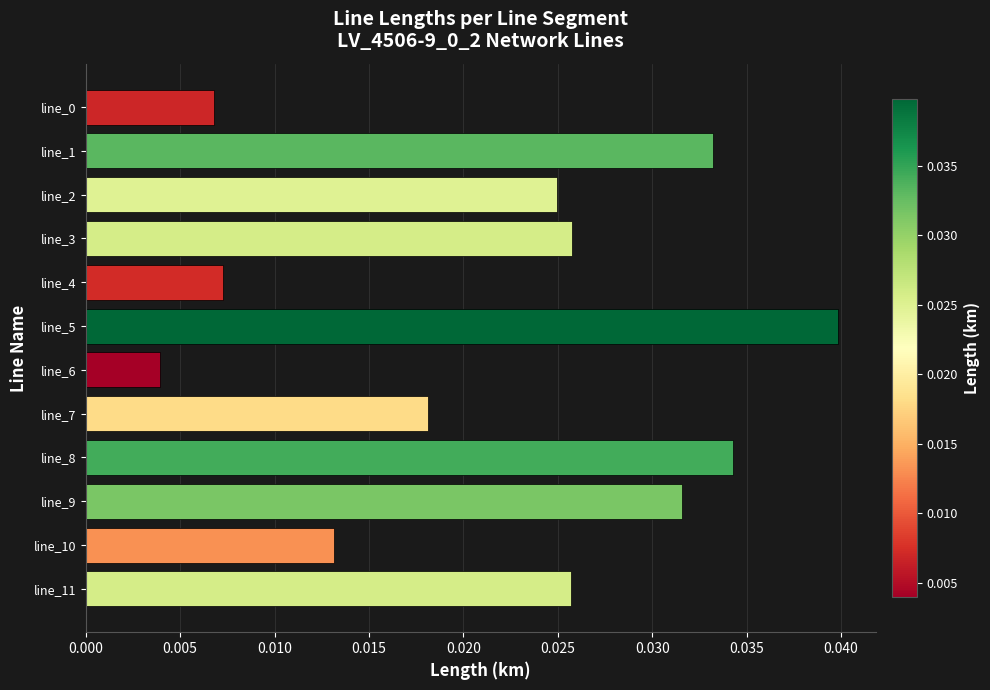

What is the sum of all values?

0.3